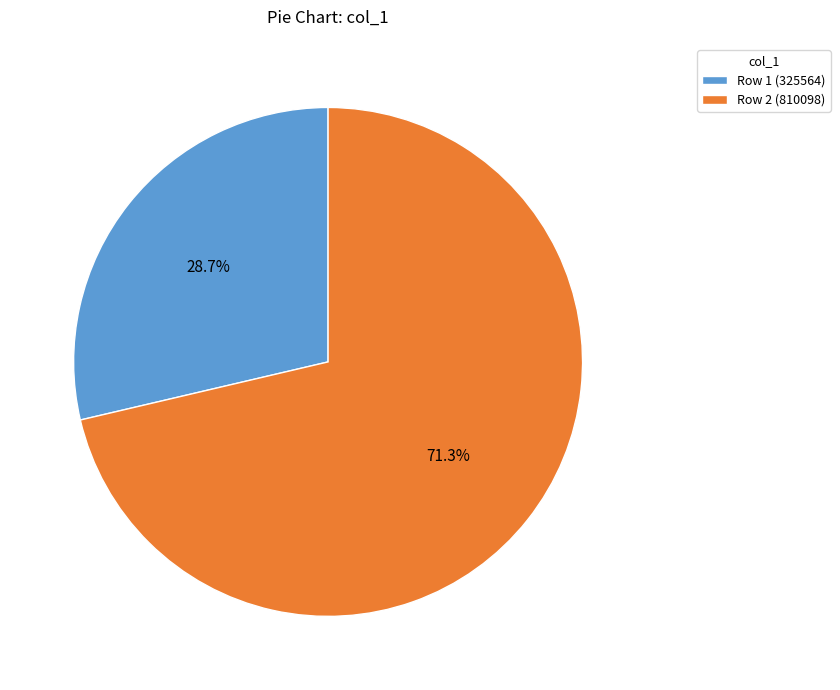

What is the majority slice?

Row 2 (810098)